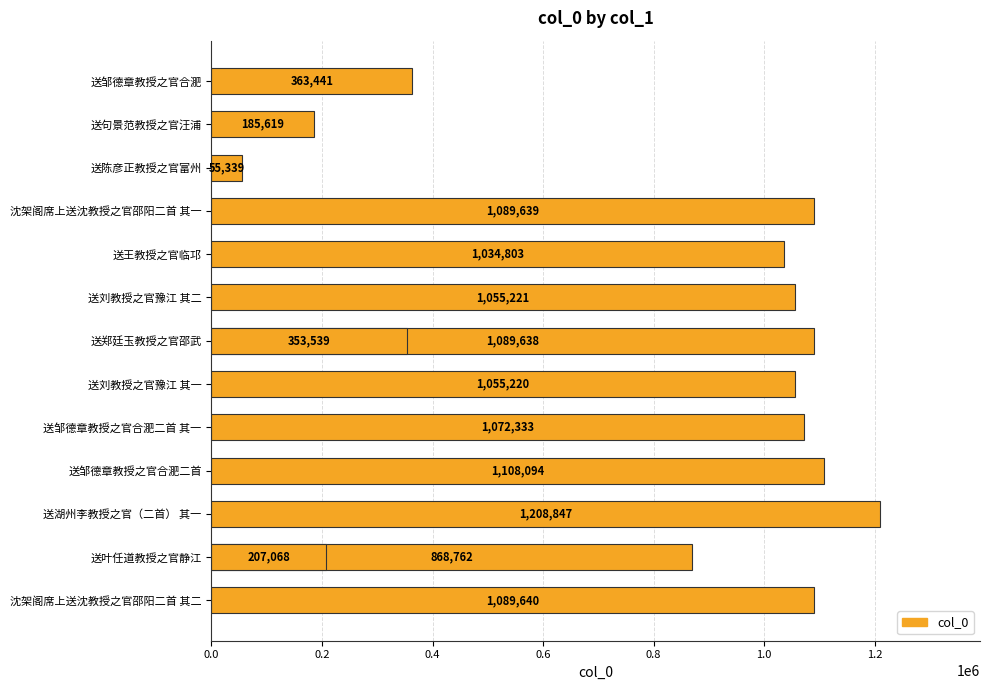

The chart shows a value of 375429 at 1.2. True or false?

False